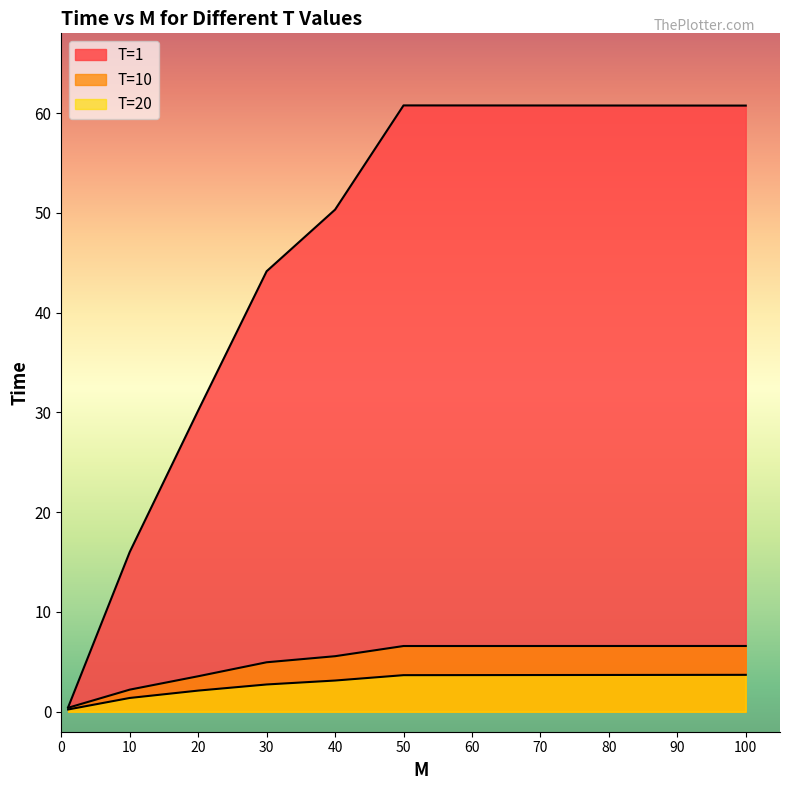

Is the value of T=1 at 20 greater than the value of T=20 at 20?

Yes